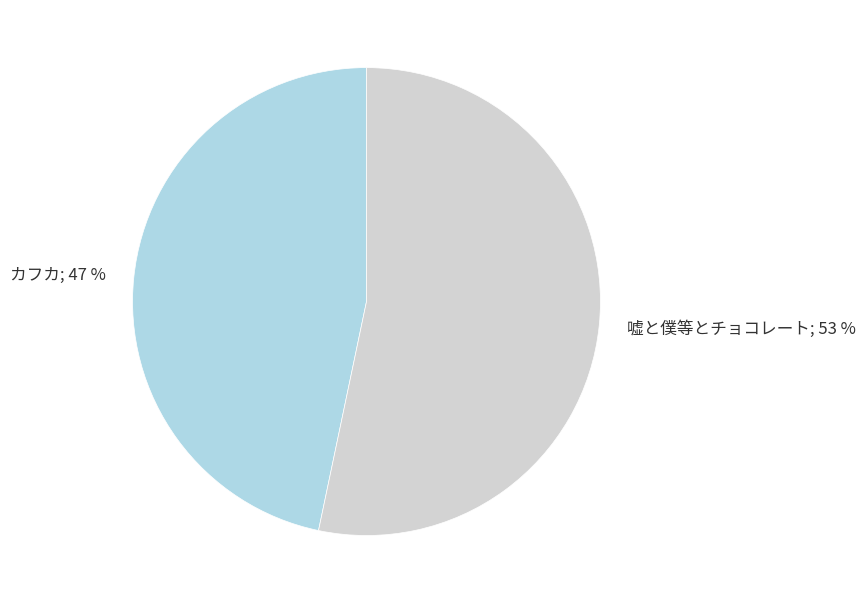

True or false: 嘘と僕等とチョコレート accounts for 66% of the total.

False